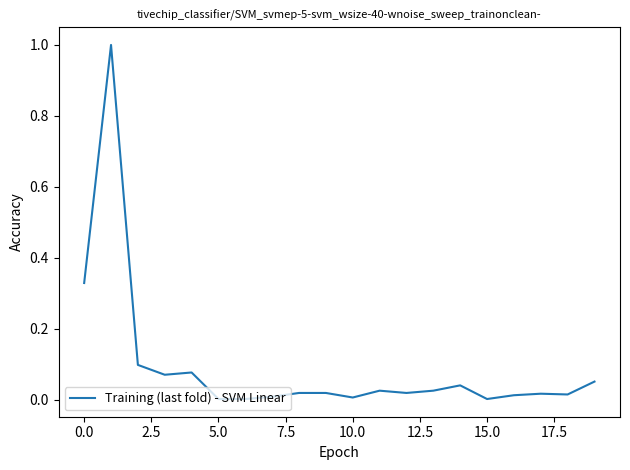

What is the greatest value displayed?

1.0